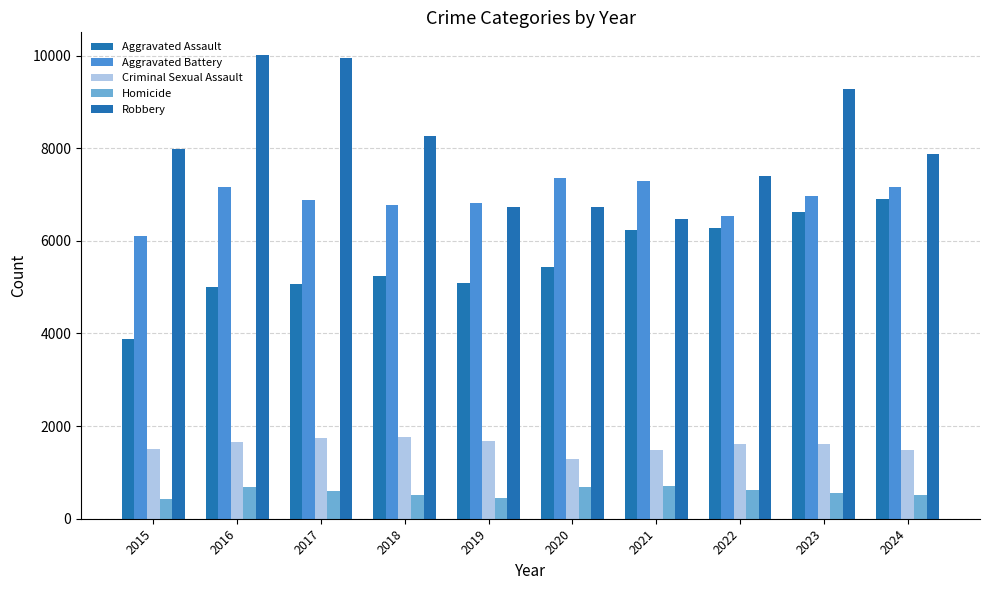

What is the spread (max minus min) of values at 2018?

7756